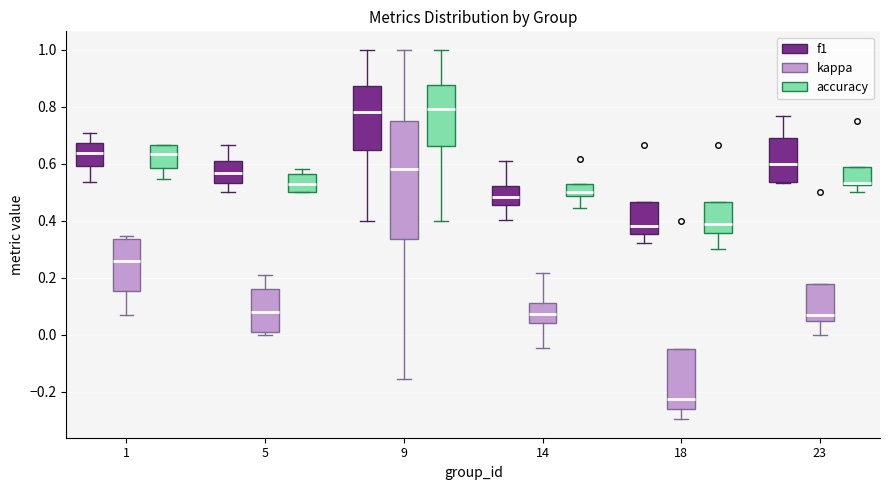

Which box is the tallest, from its lower edge to its upper edge?

9 (kappa)